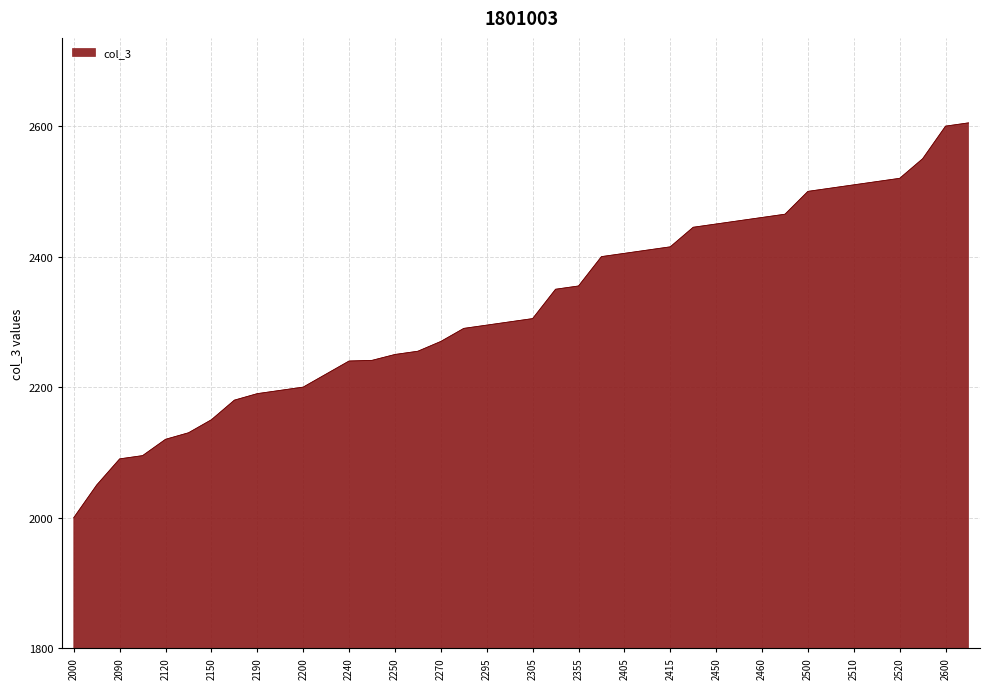

How many lines are shown in the chart?

1